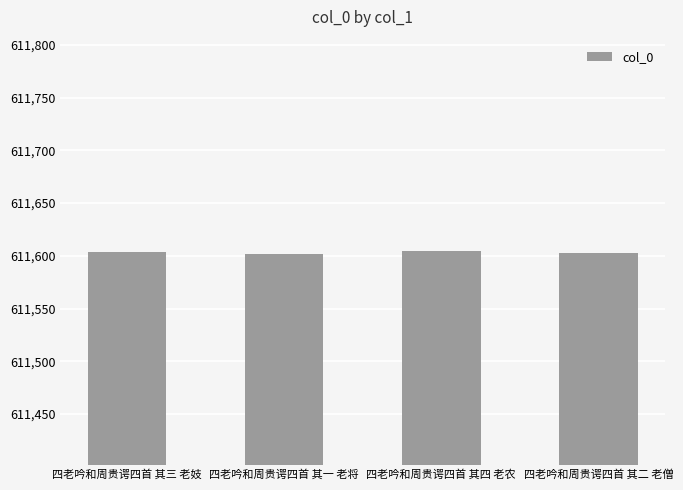

Does the chart contain stacked bars?

No